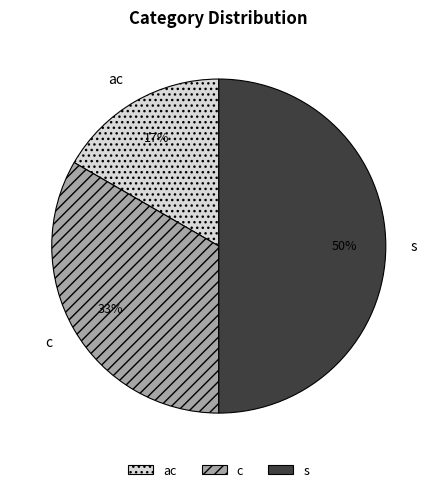

Is it true that ac is 24% of the pie?

False